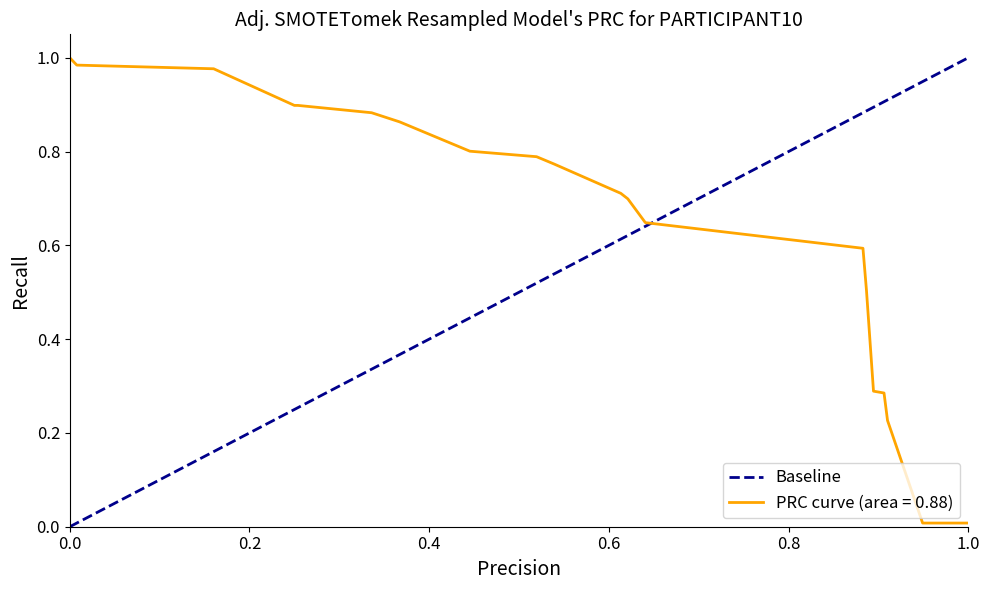

The chart shows a value of 0 at 0.0. True or false?

True